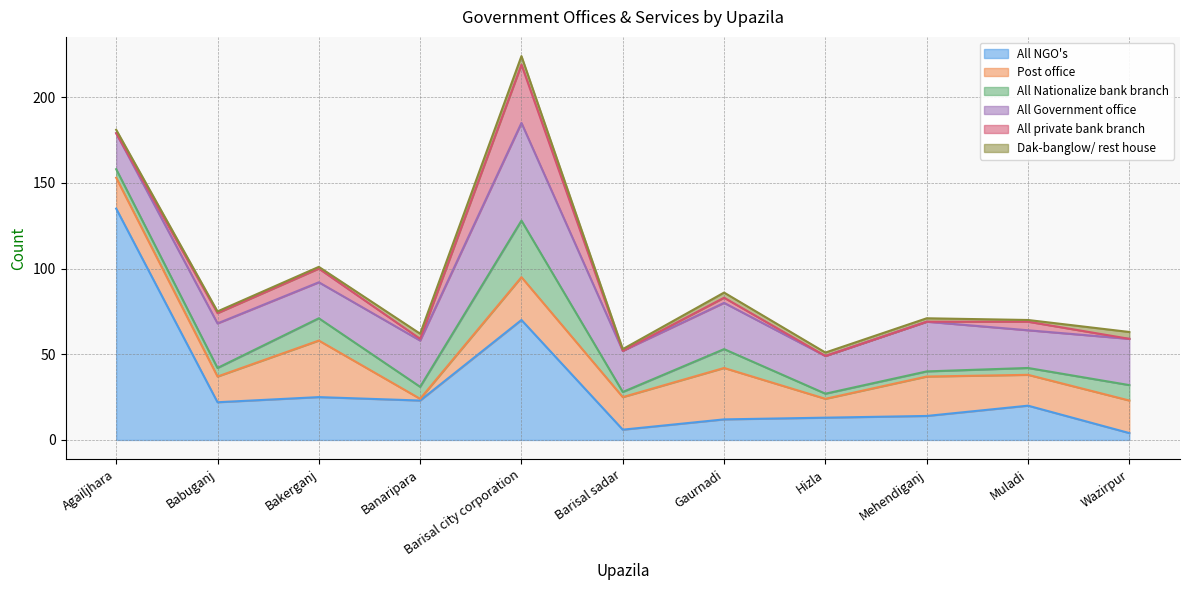

Where is the first local maximum for All private bank branch?

Bakerganj